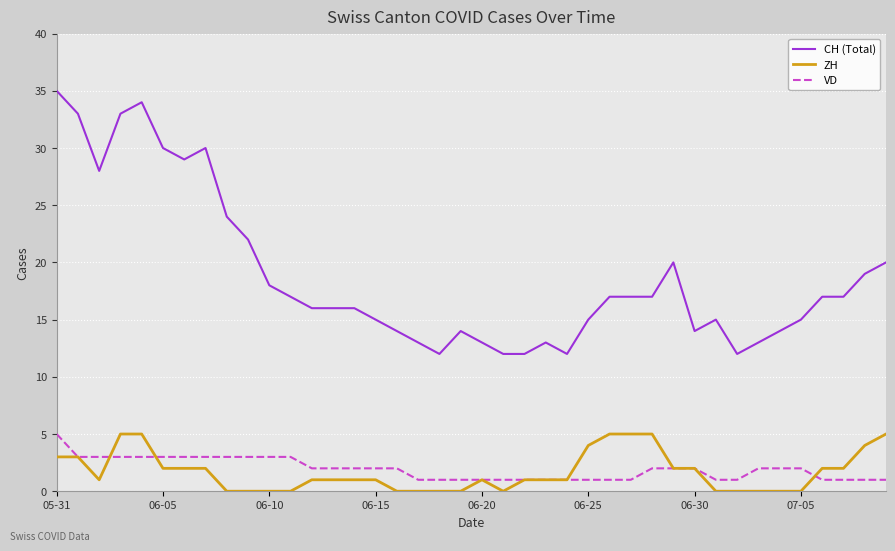

Which series has the largest total across all categories?

CH (Total)